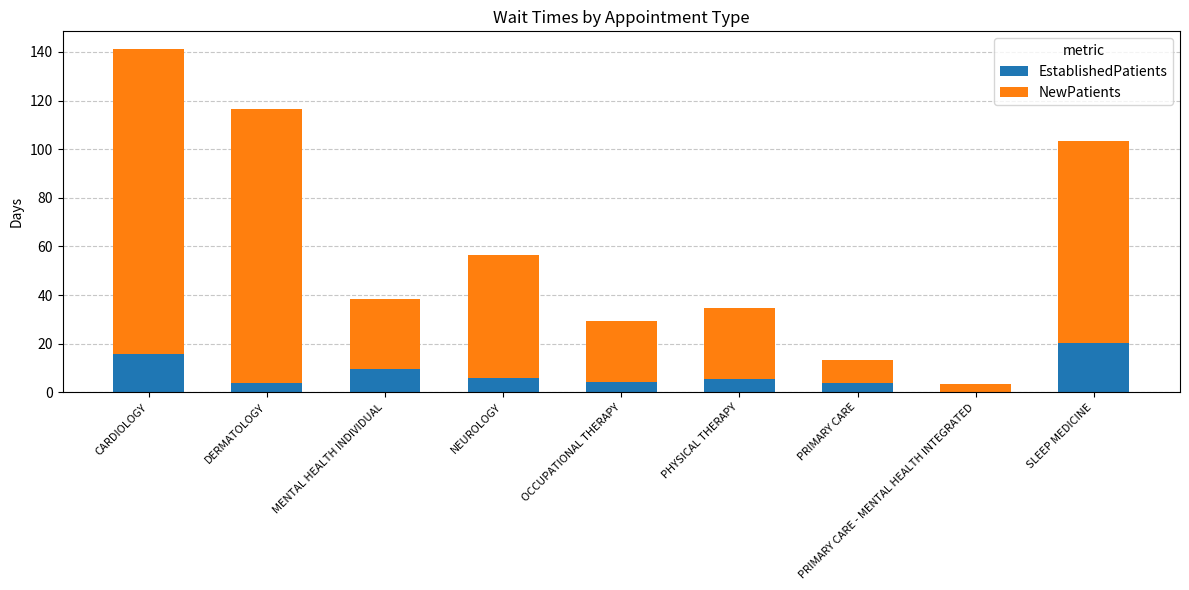

What is the maximum value for EstablishedPatients?

20.5